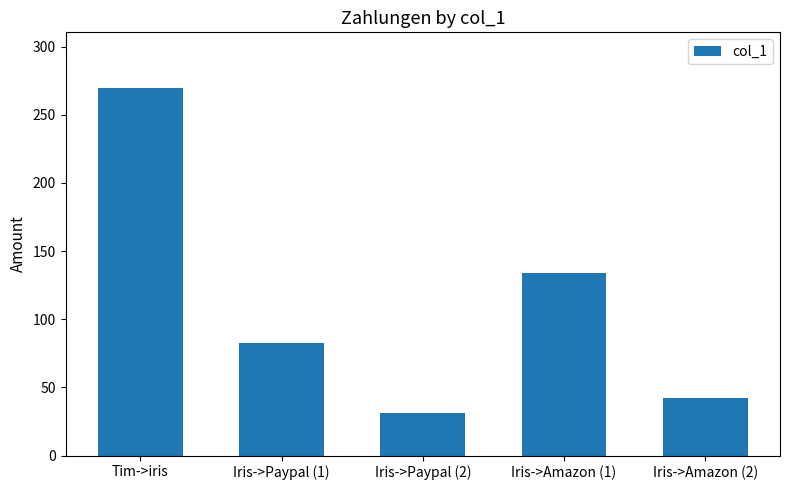

What is the label of the 3rd bar from the right?

Iris->Paypal (2)